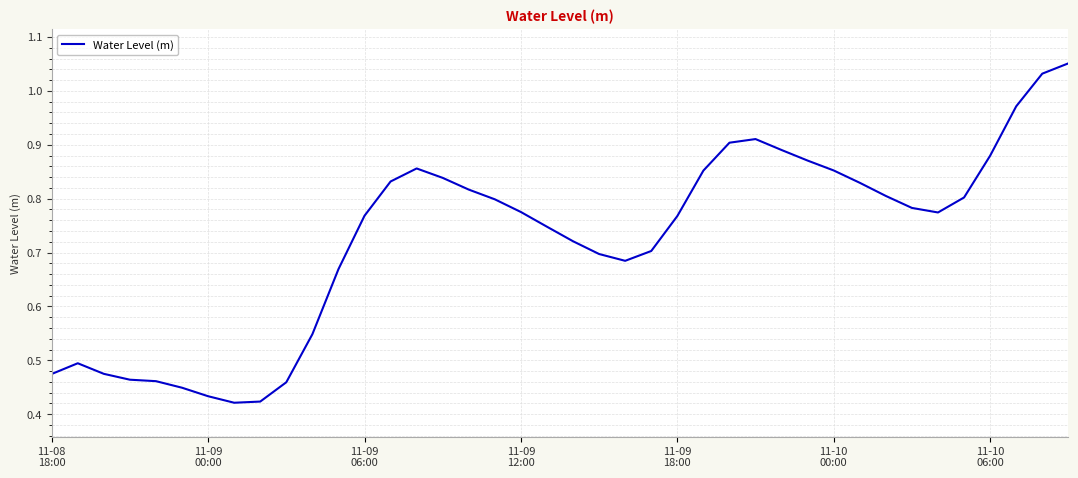

What is the sum of all values?

29.0